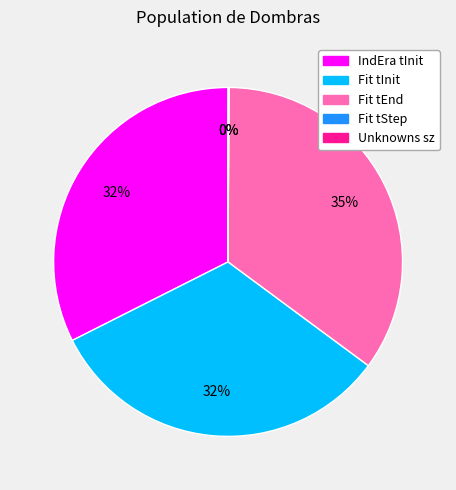

Which category has the biggest portion of the pie?

Fit tEnd